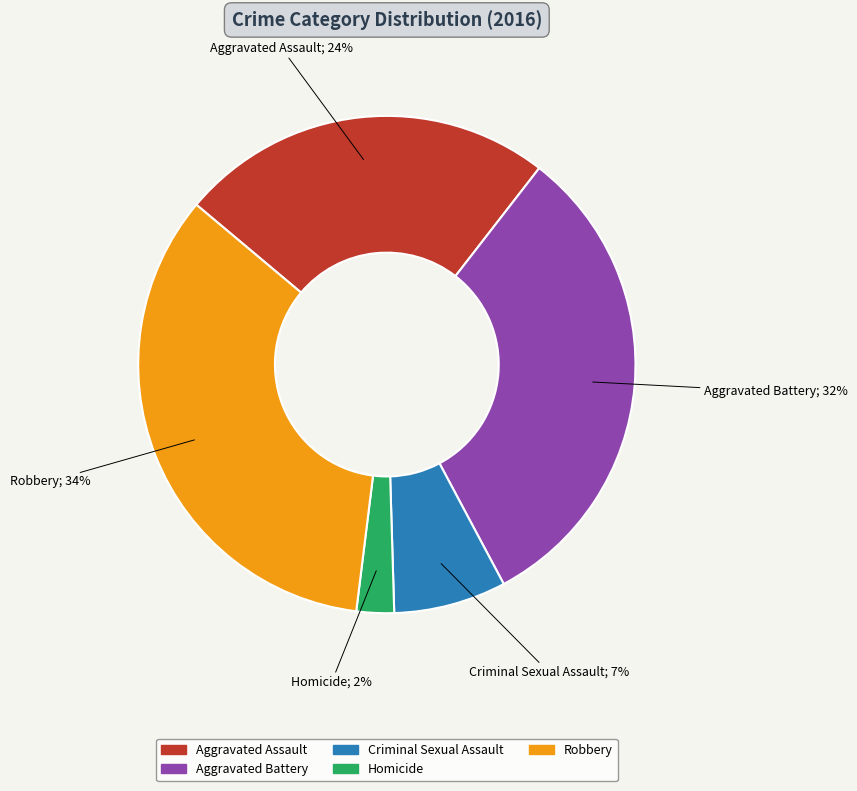

The Aggravated Battery slice represents 21% of the pie. True or false?

False